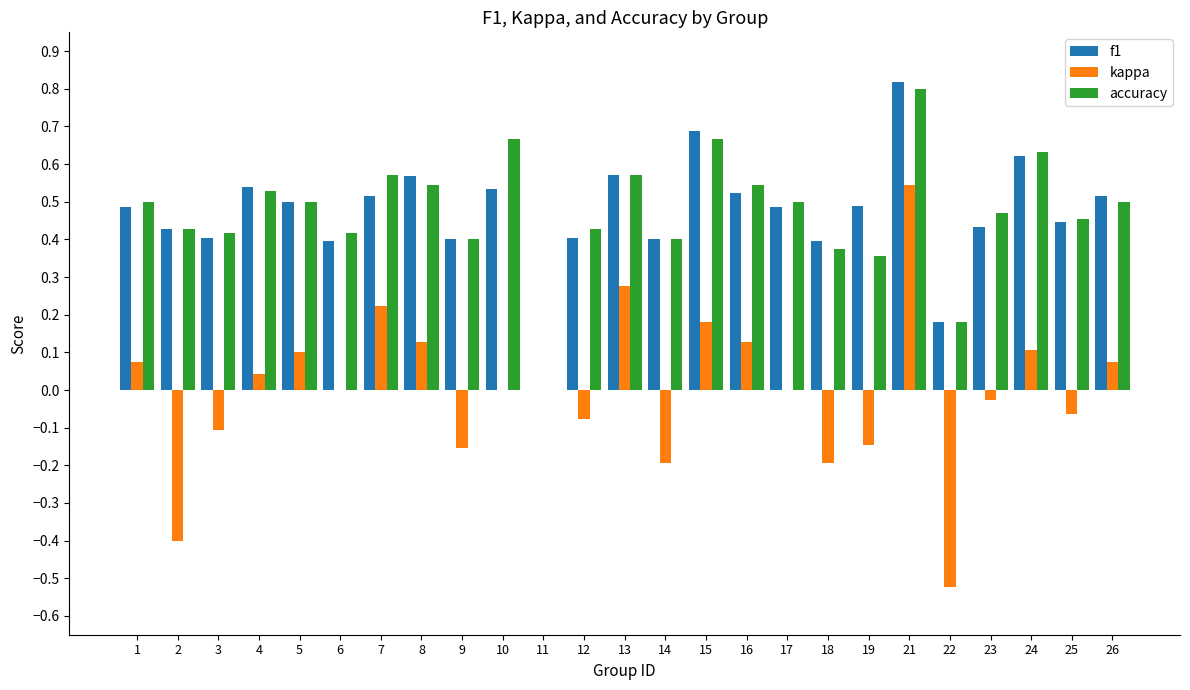

Which category has the highest value across all series?

21